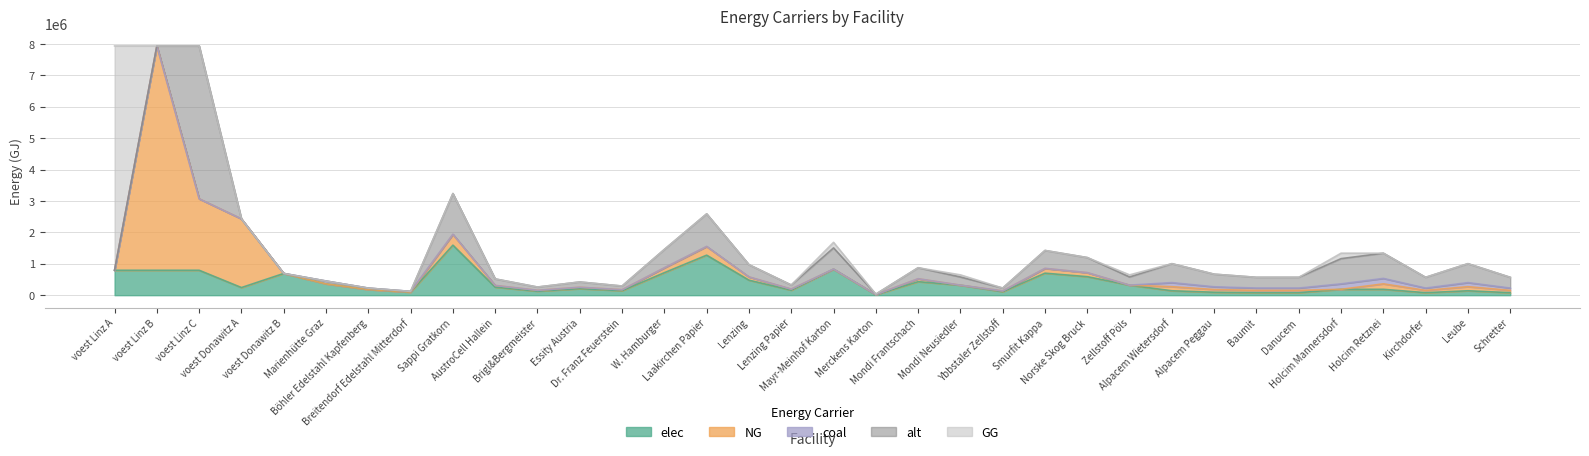

What is the label of the 12th point from the left?

Essity Austria